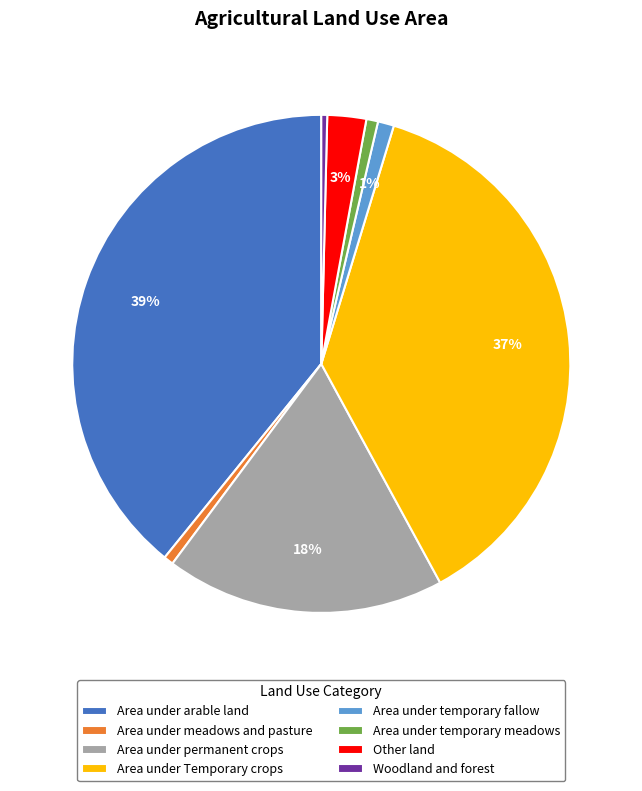

How many segments does this pie chart have?

8